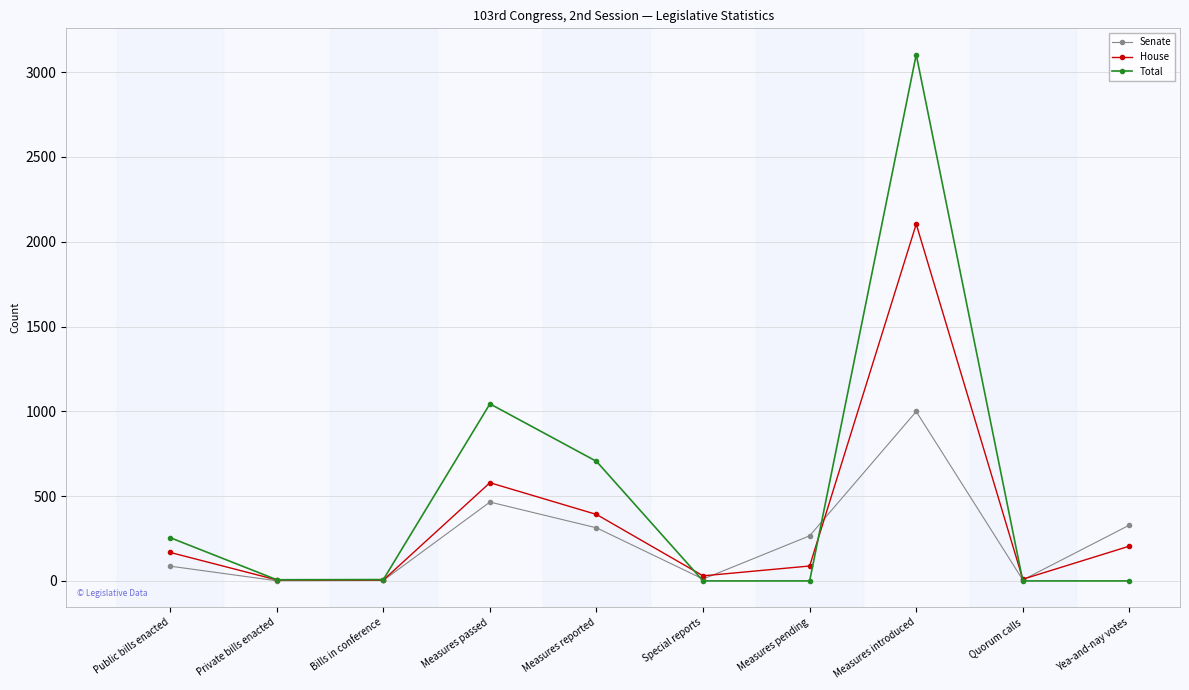

Which series changed the most between Bills in conference and Measures introduced?

Total